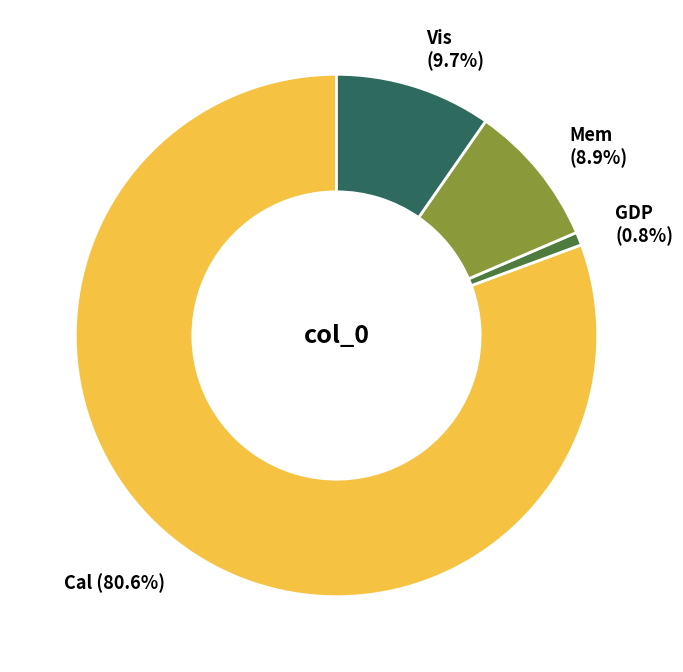

To the nearest percent, what portion does Cal represent?

81%